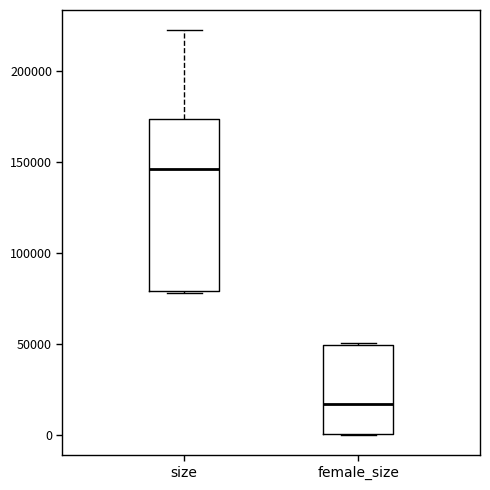

Which box is the tallest, from its lower edge to its upper edge?

size